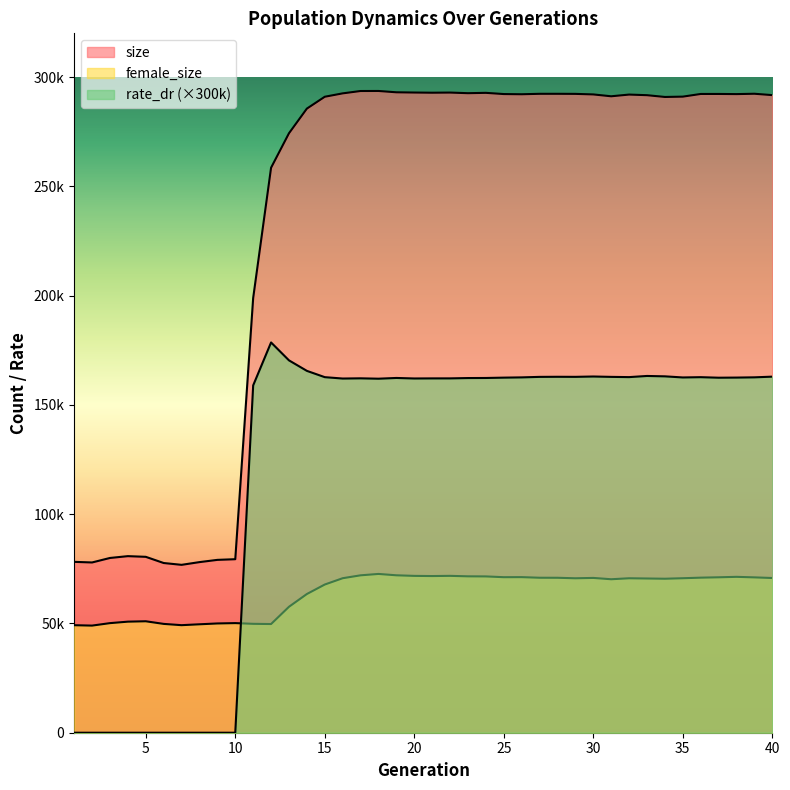

At which category does female_size reach its first local valley?

2